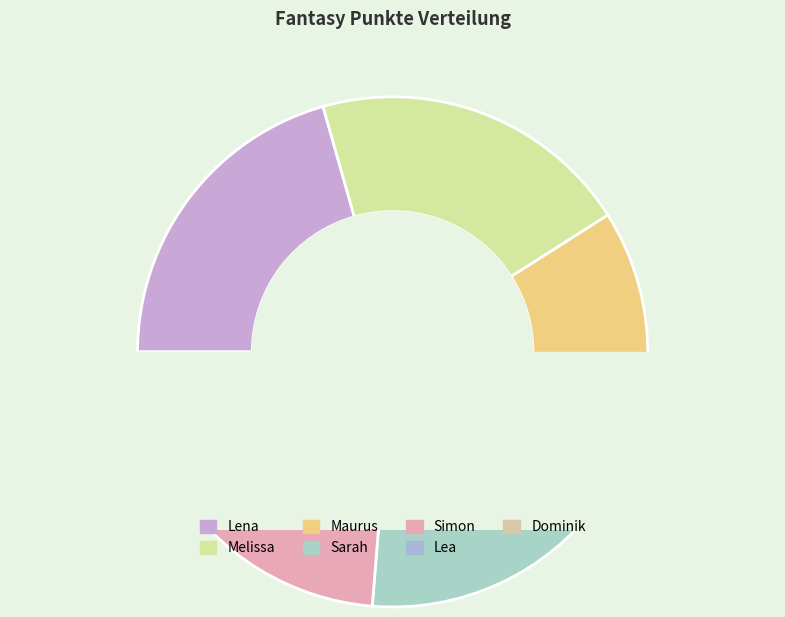

What is the smallest slice in the pie chart?

Dominik